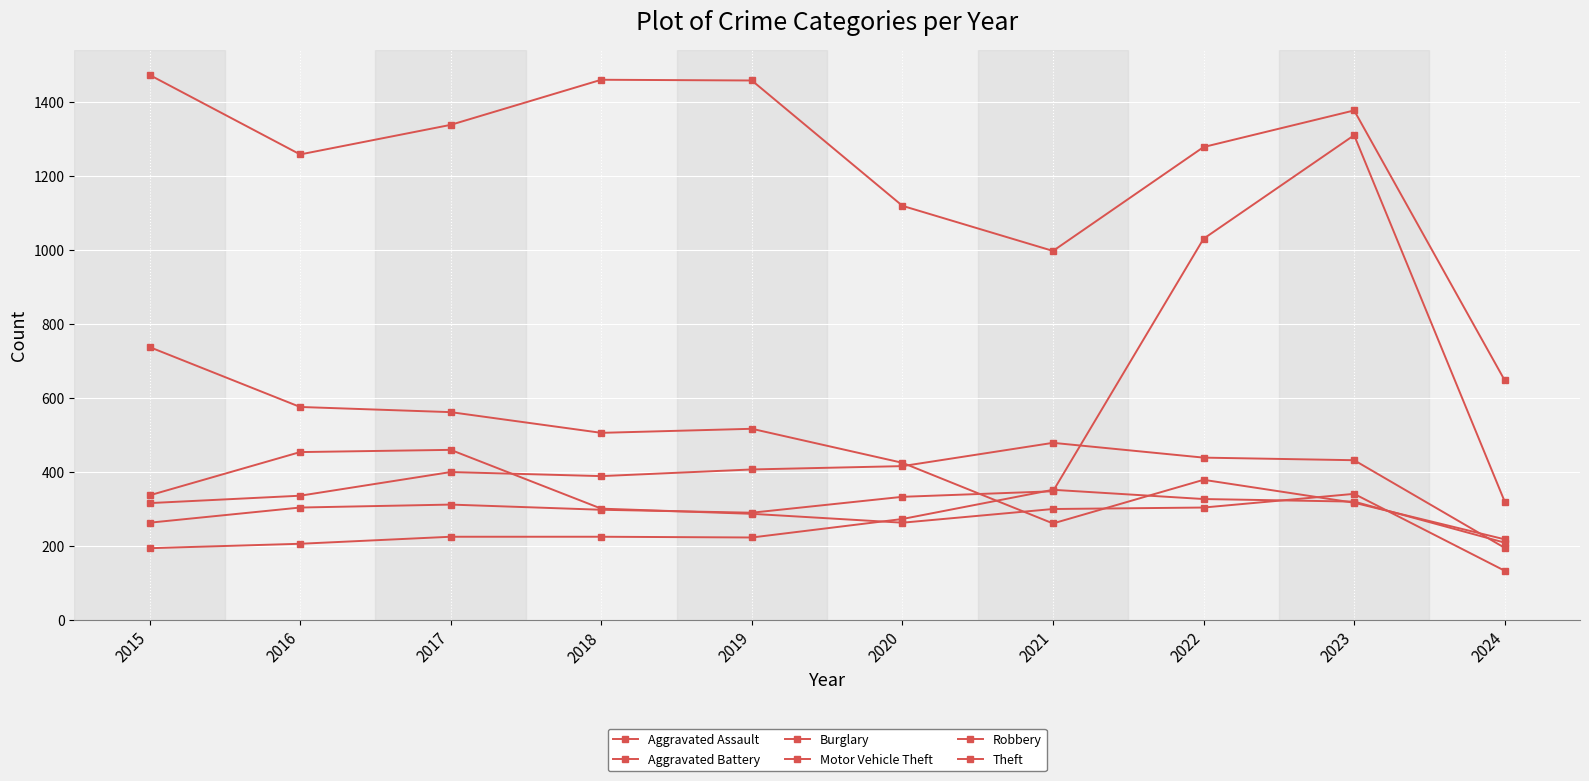

How many categories are shown in the chart?

10